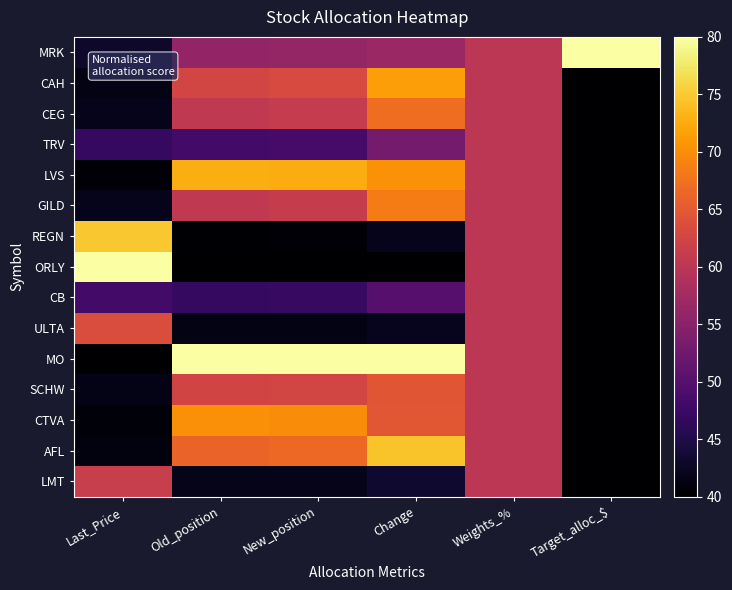

What is the minimum value shown in the chart?

40.0